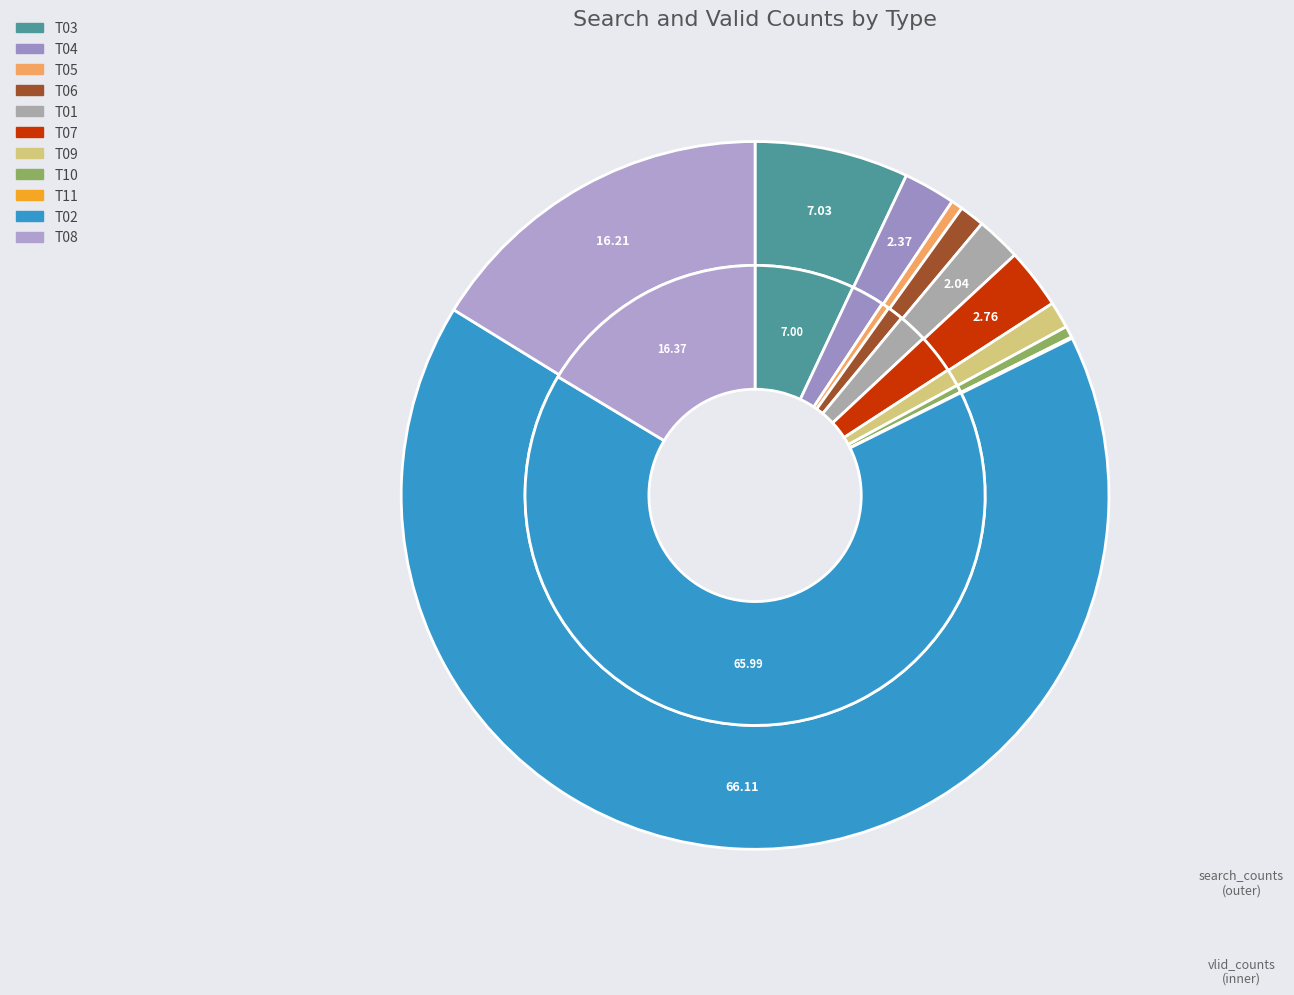

Rank the series by their average value, from highest to lowest.

search_counts, vlid_counts